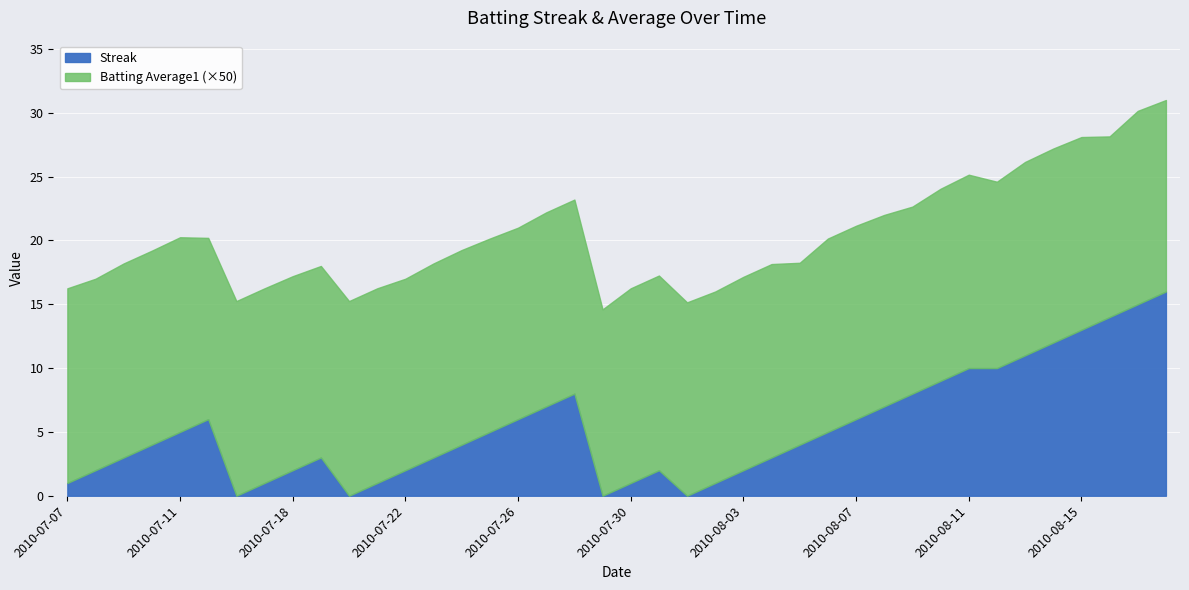

At which category is the sum across all series the highest?

2010-08-18